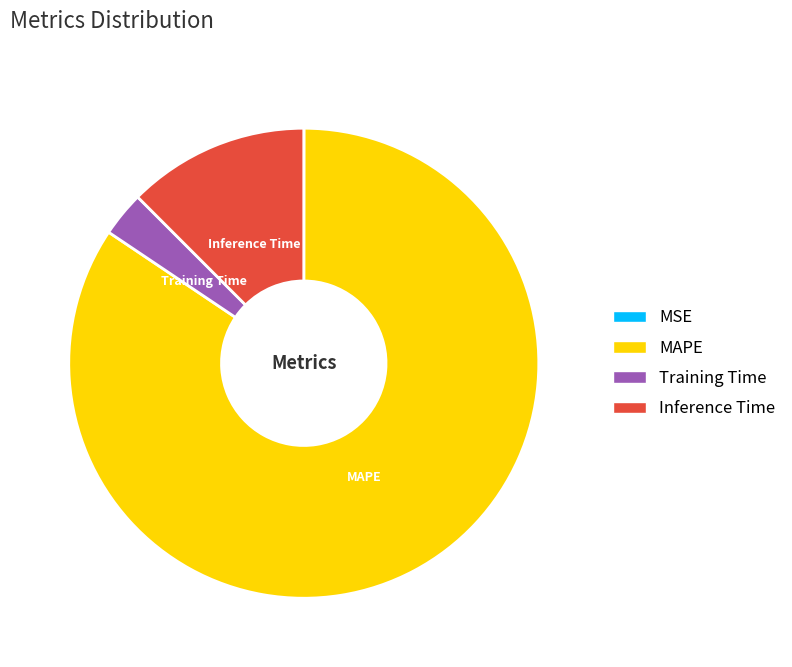

True or false: Training Time accounts for 8% of the total.

False